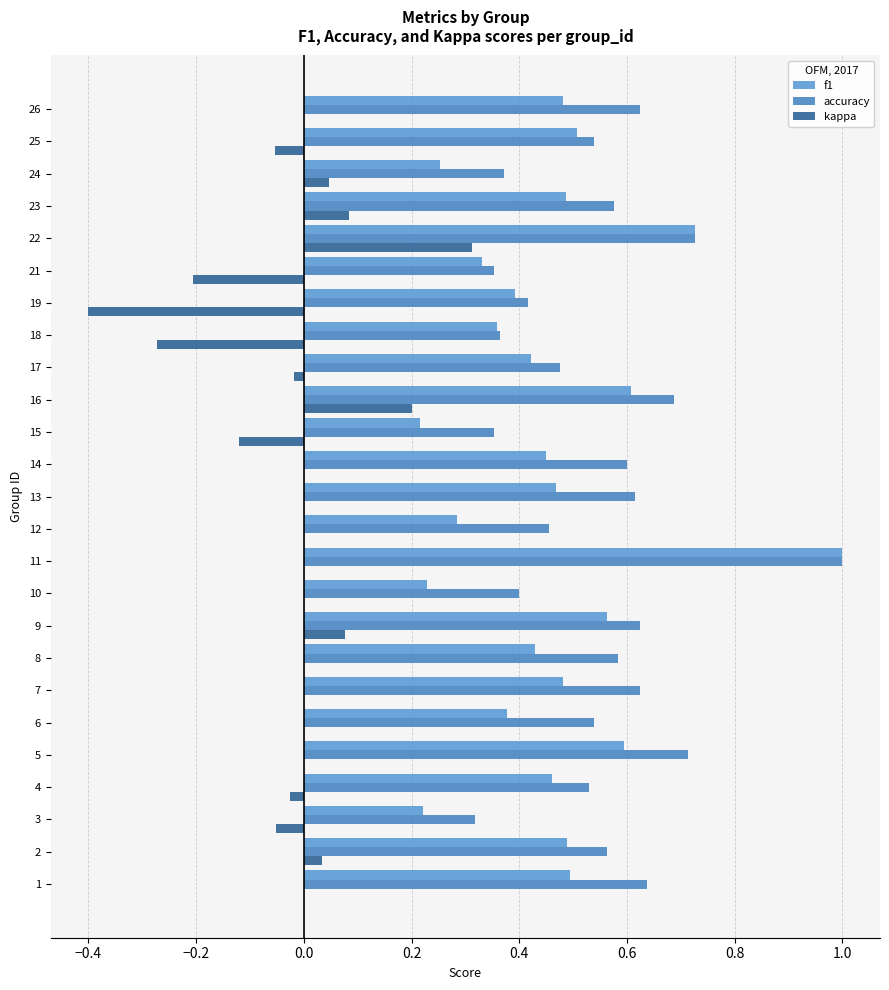

True or false: f1 has a value of 0.3 at 13.

False